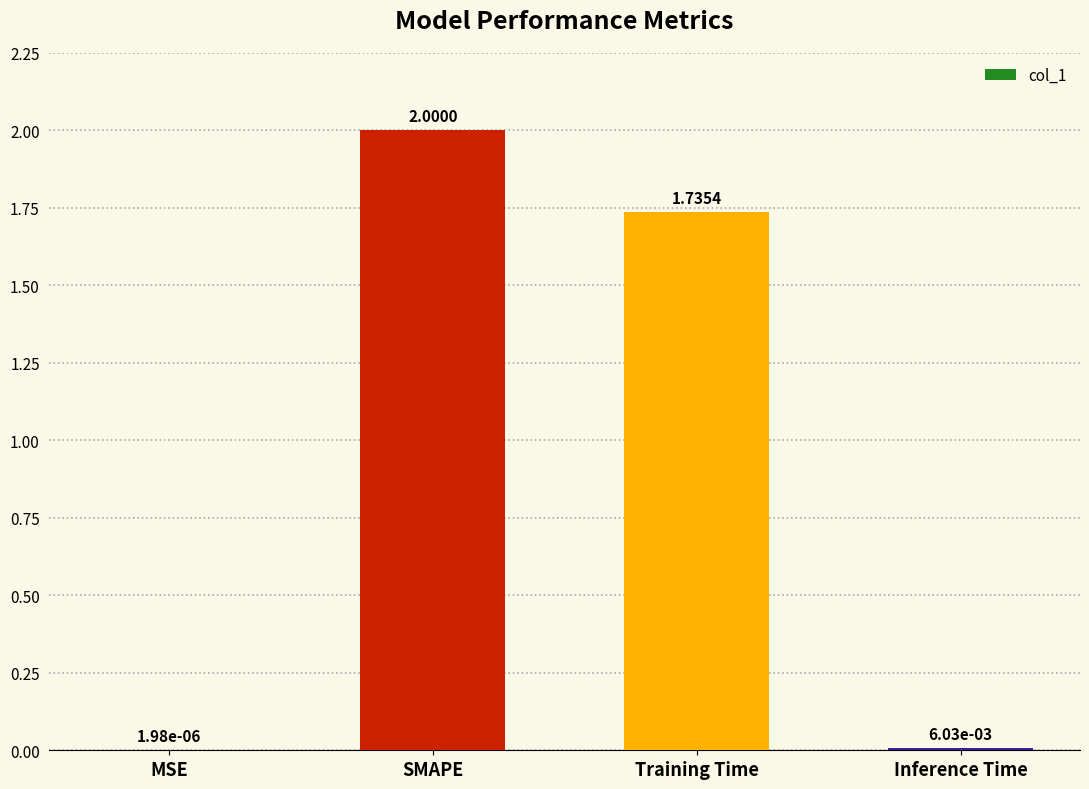

Are the bars horizontal?

No